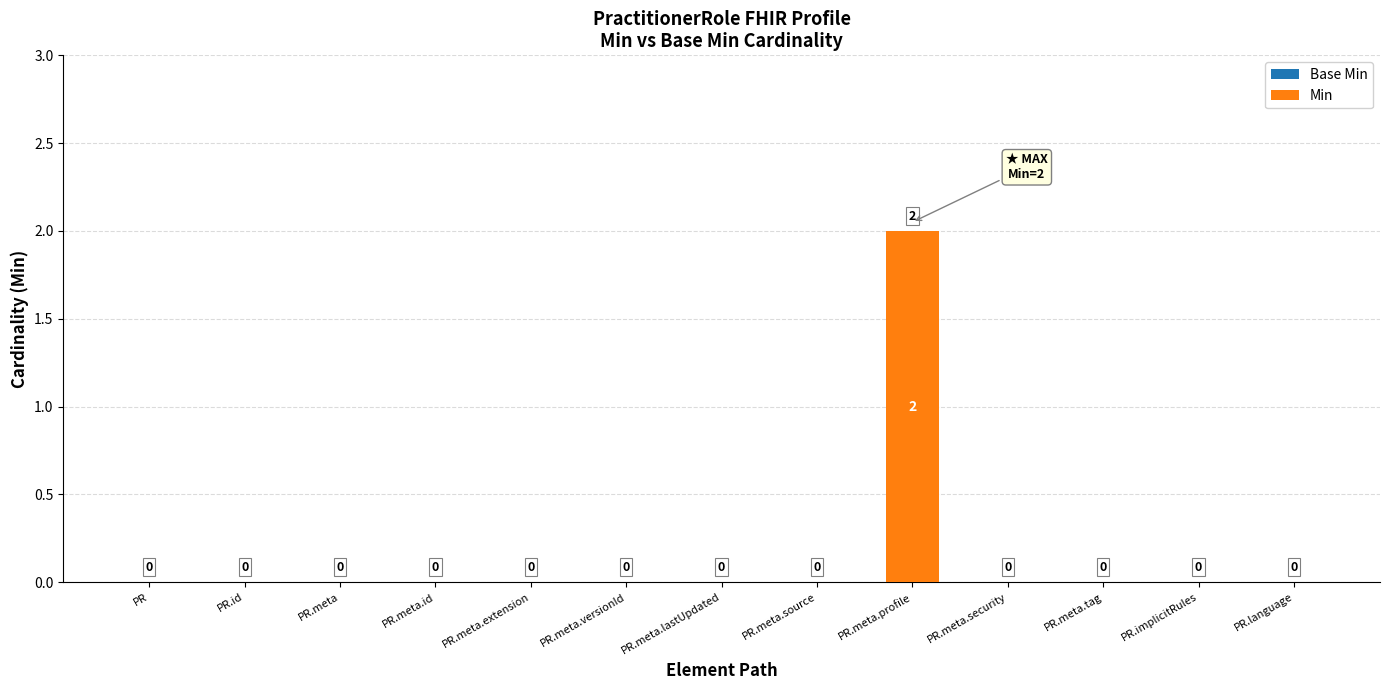

How many values are between 0 and 1?

12